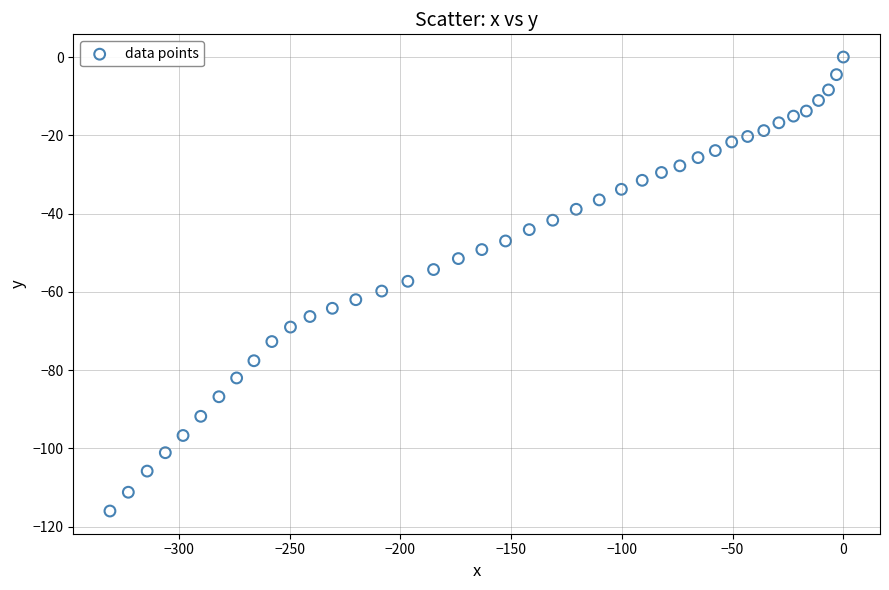

What is the range of Y values (max minus min)?

116.0